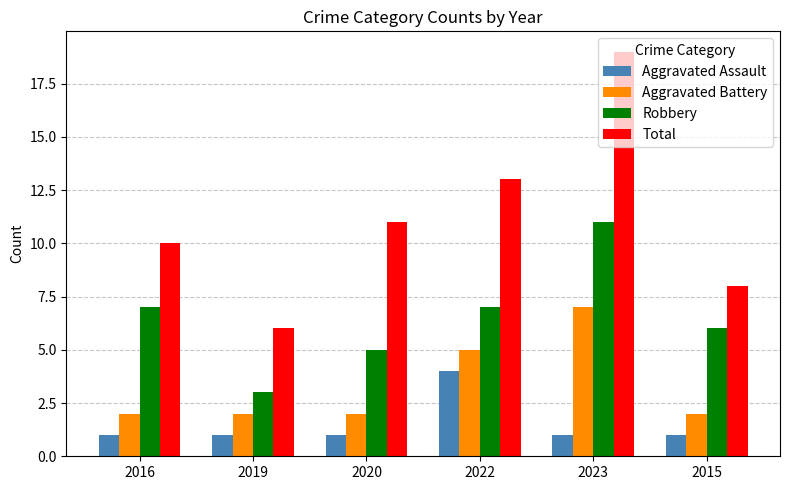

What is the difference between the maximum and minimum values in the Total series?

13